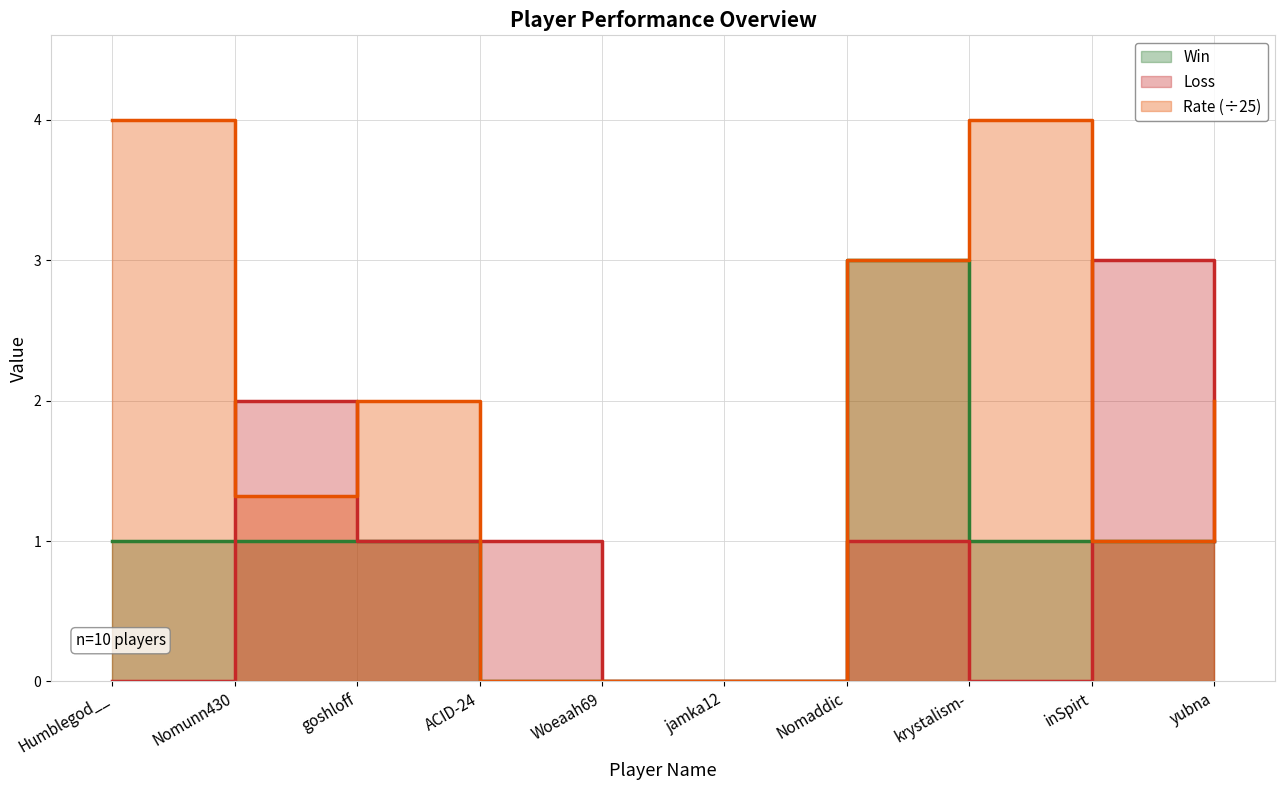

True or false: Win has more than 1 points higher than both neighbors.

False